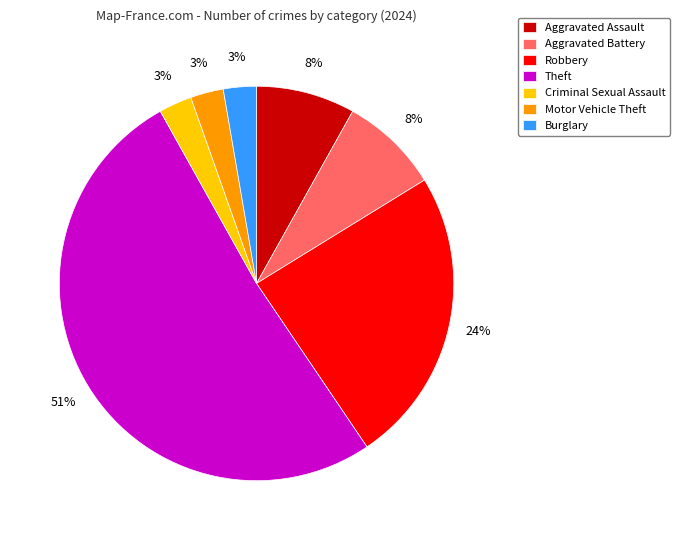

Which slice represents more than half of the pie?

Theft